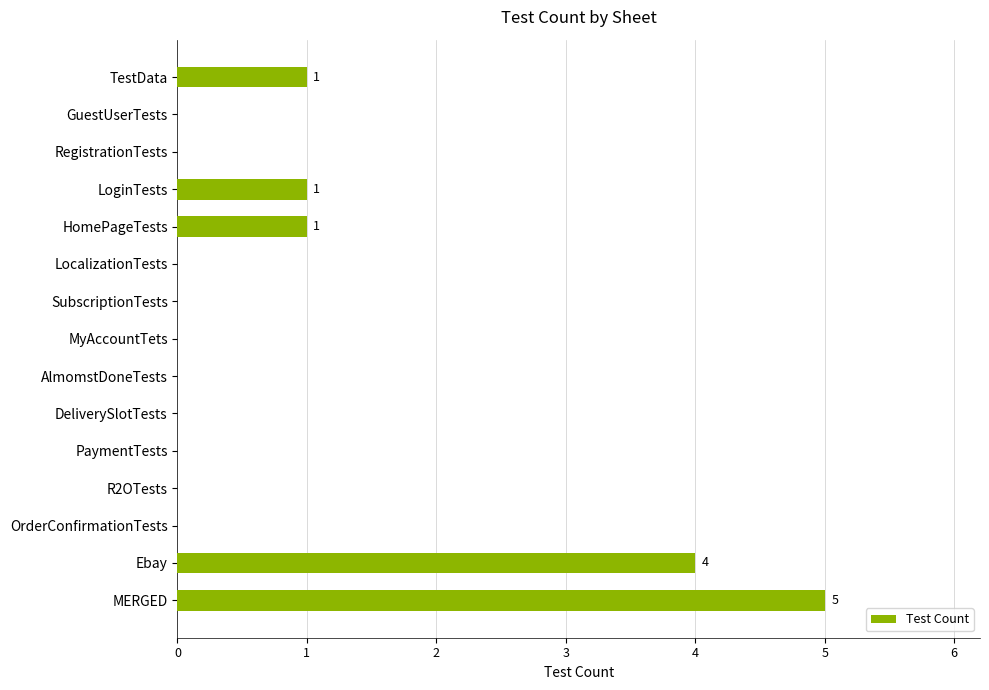

What is the sum of all values?

12